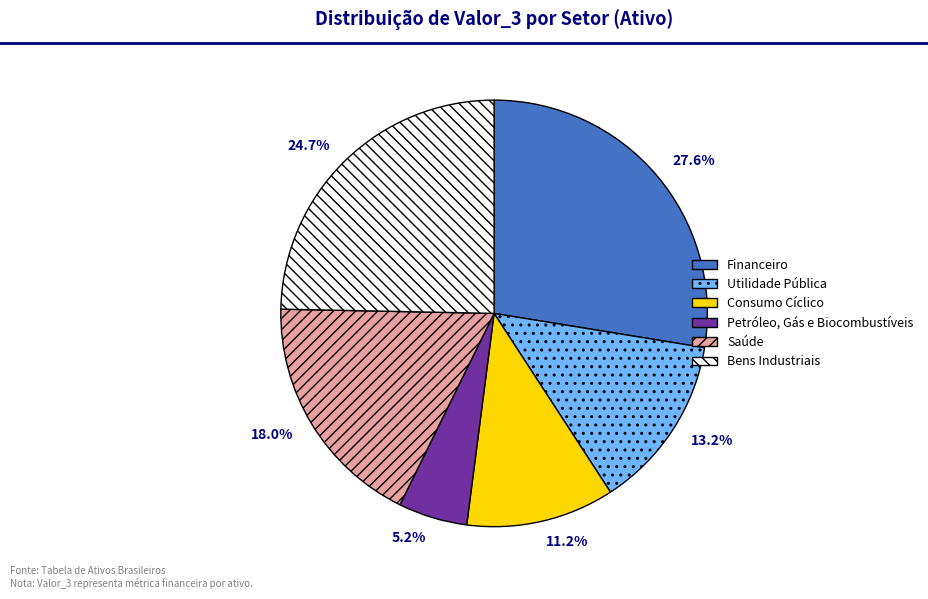

How many slices are in this pie chart?

6